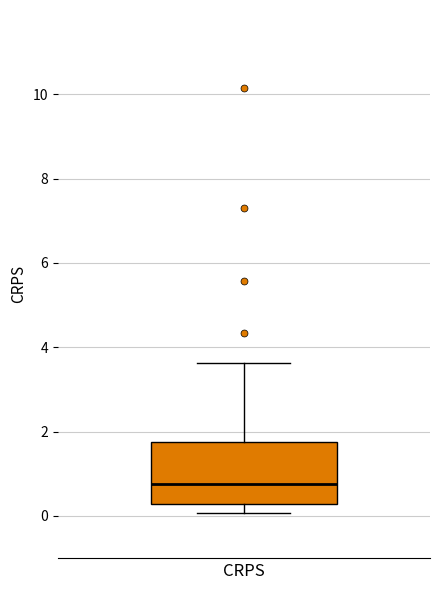

Read this box plot against the y-axis: the position of the median line, the range covered by the box, and the ends of both whiskers. The values are not printed on the chart, so give them approximately, as read against the axis.

median 0.8, box 0.2 to 1.8, whiskers 0.0 to 3.6